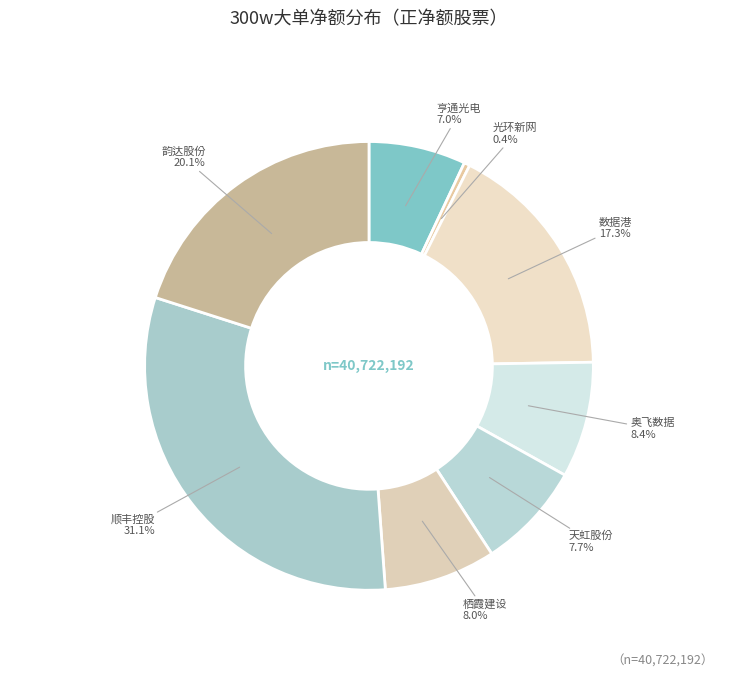

What is the ratio of the value at 光环新网 to the value at 亨通光电?

0.1